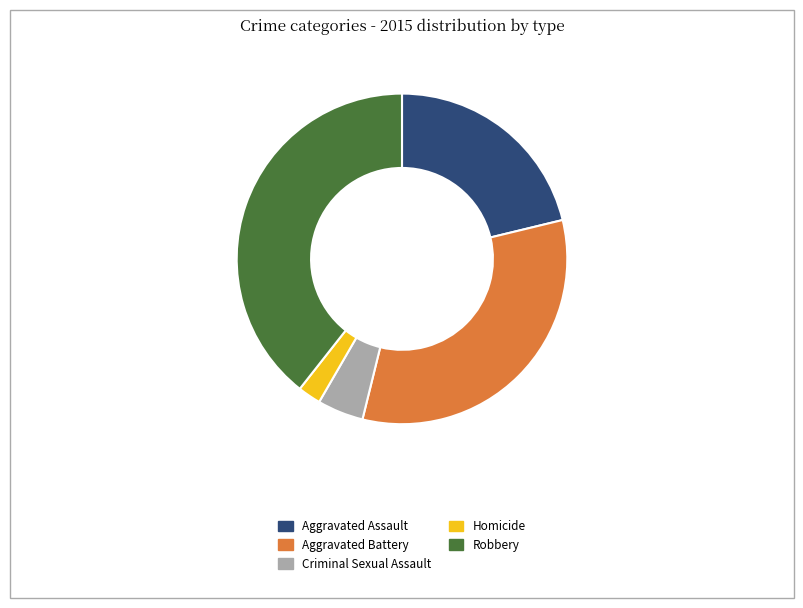

True or false: Robbery accounts for 39% of the total.

True